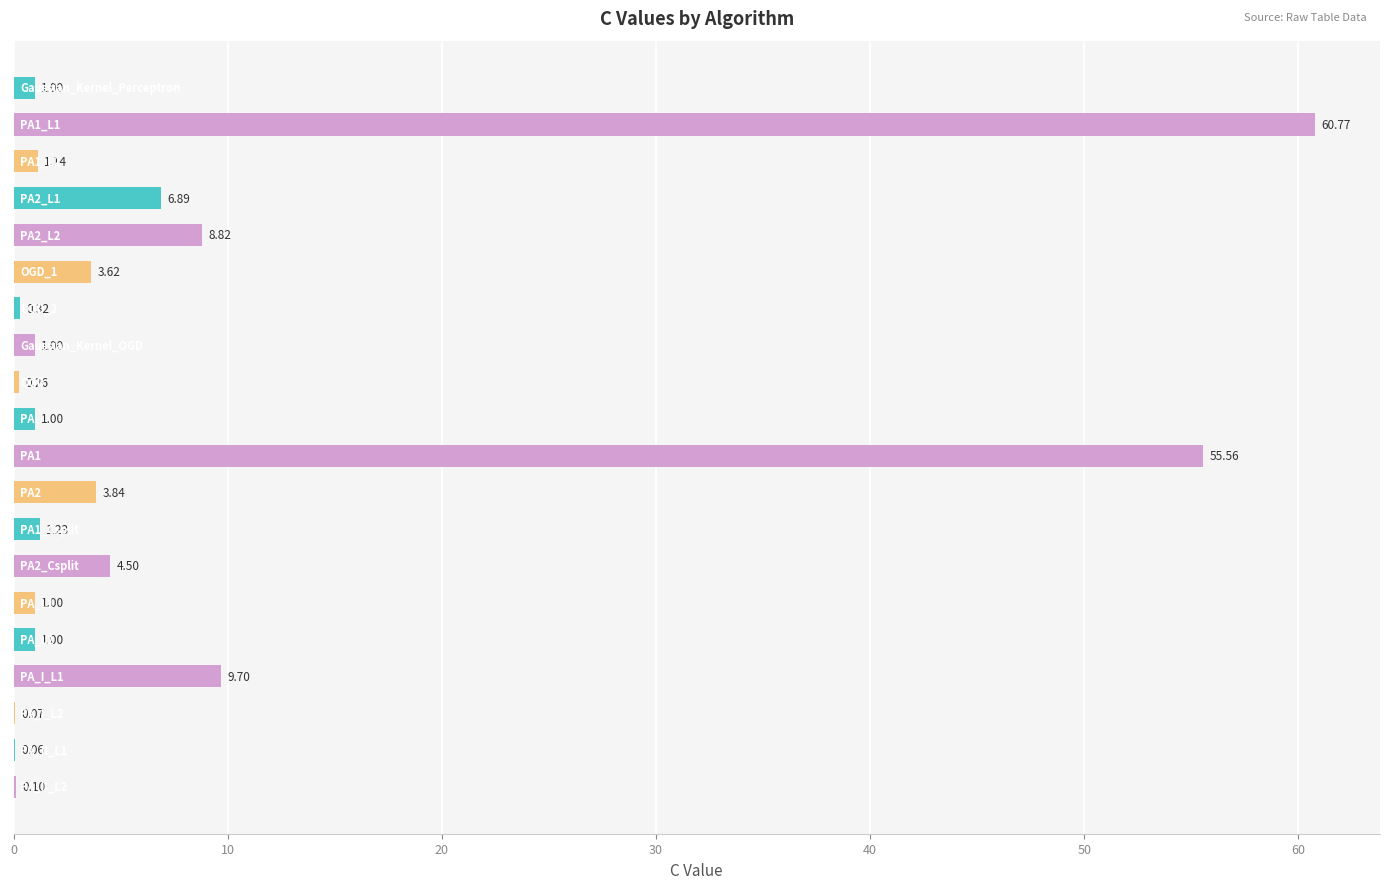

What is the sum of all values?

161.9